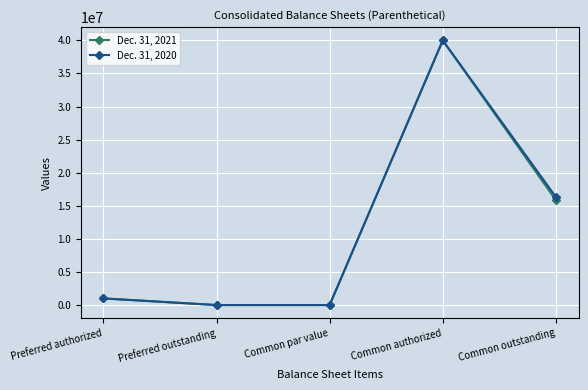

Rank the series by their average value, from highest to lowest.

Dec. 31, 2020, Dec. 31, 2021